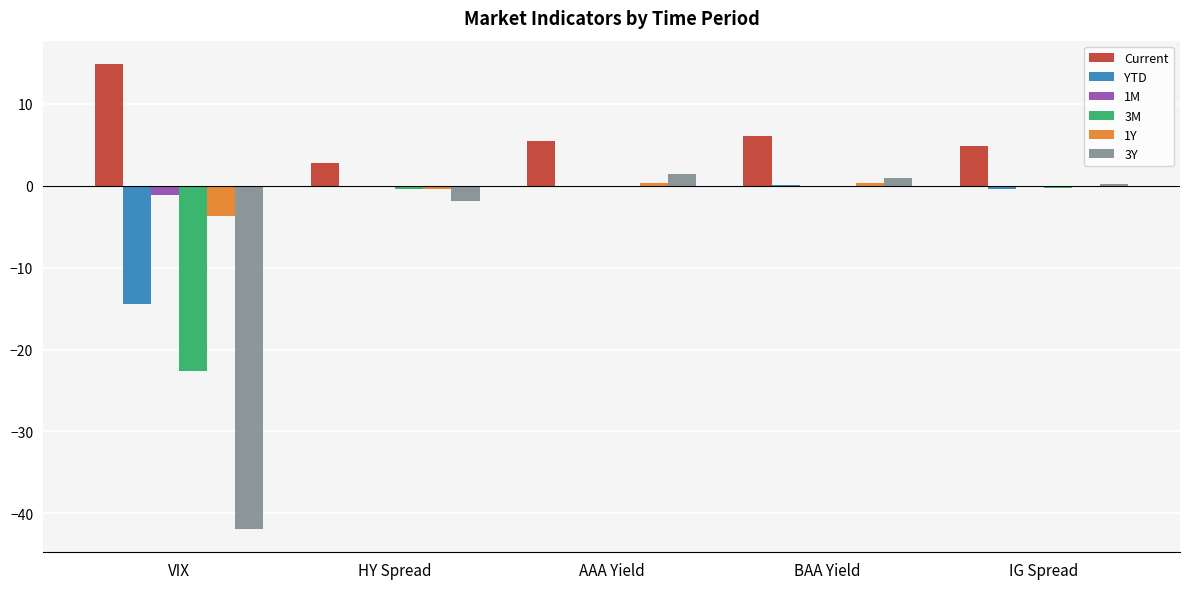

What is the difference between the 3Y values at HY Spread and BAA Yield?

2.8